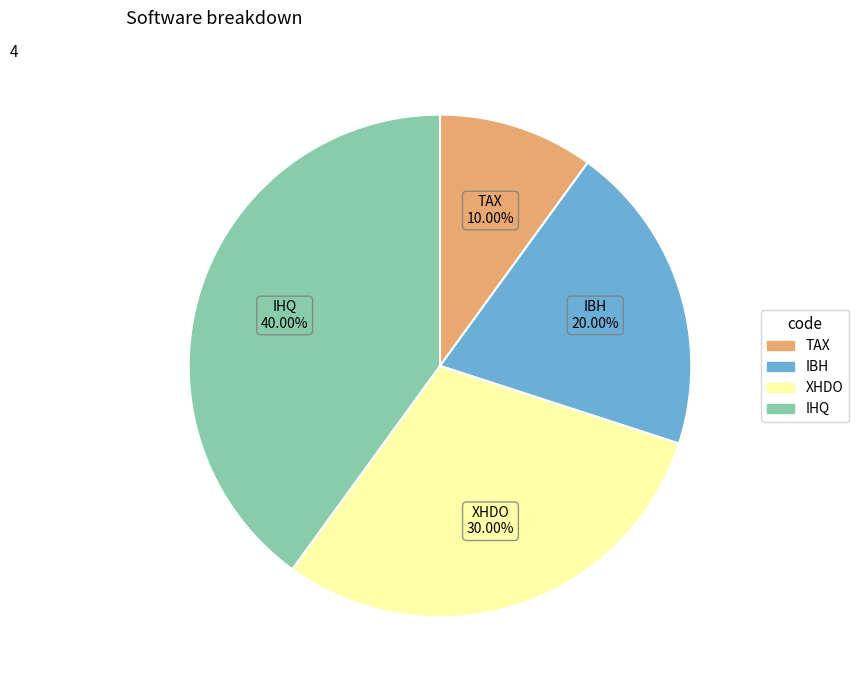

How many slices are in this pie chart?

4